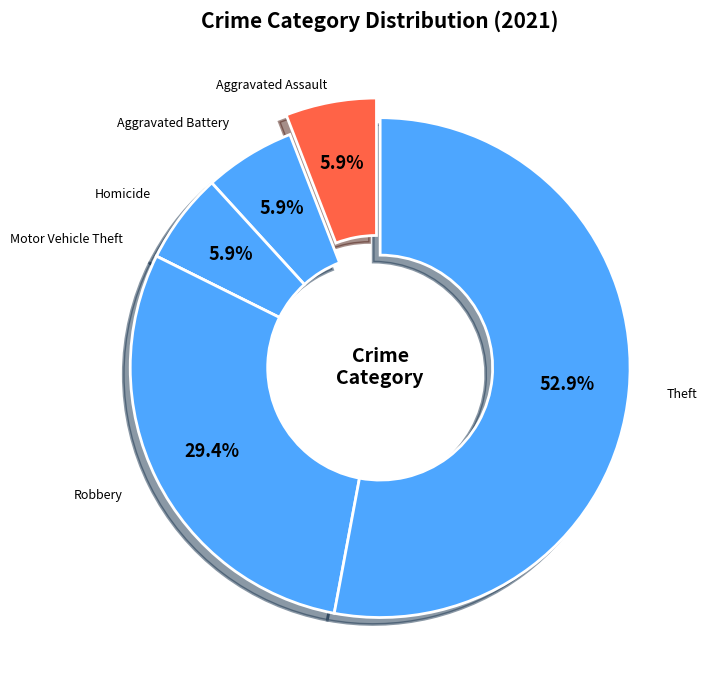

True or false: Aggravated Battery accounts for 6% of the total.

True